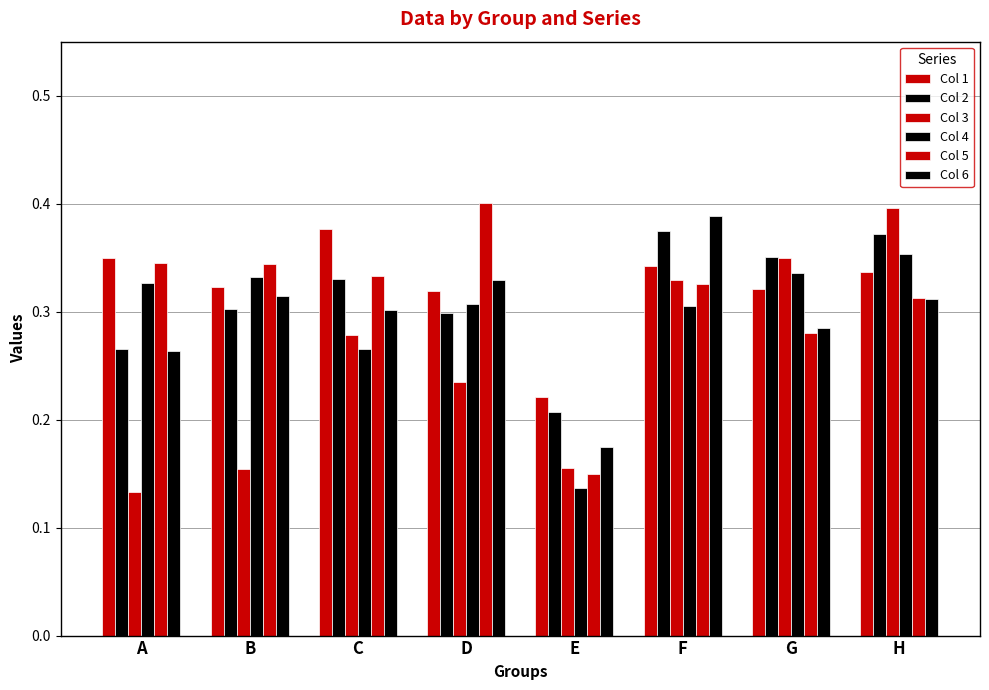

Which has a higher value, D or E?

D